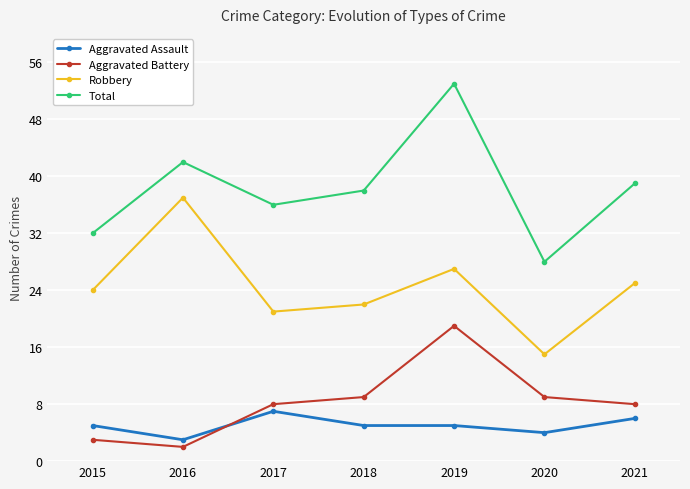

What is the lowest value of the Total series?

28